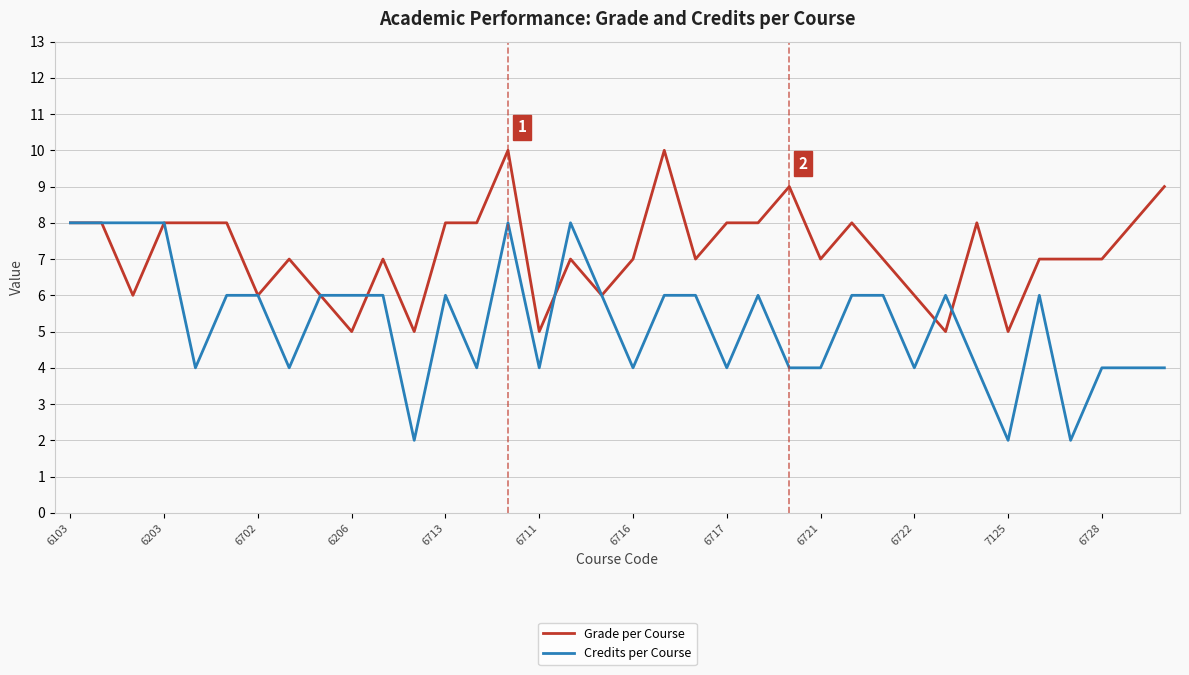

How many values in the Credits per Course series are below 6?

16